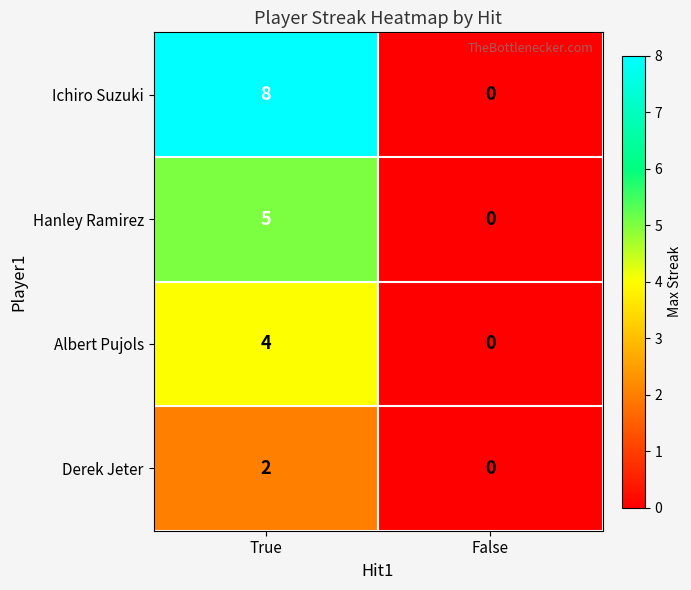

Which series changed the most between True and False?

Ichiro Suzuki